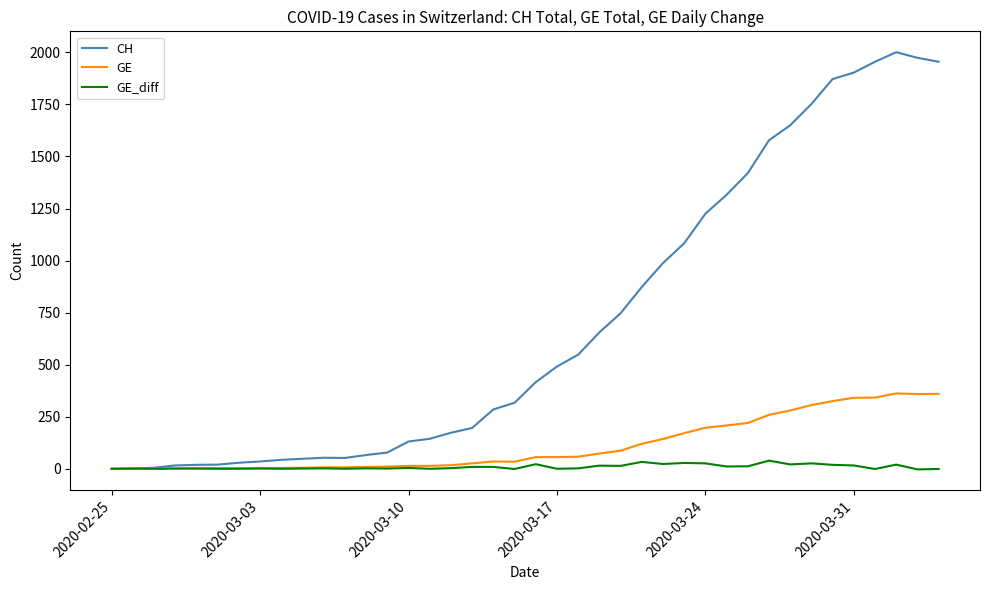

Which series has the largest total across all categories?

CH